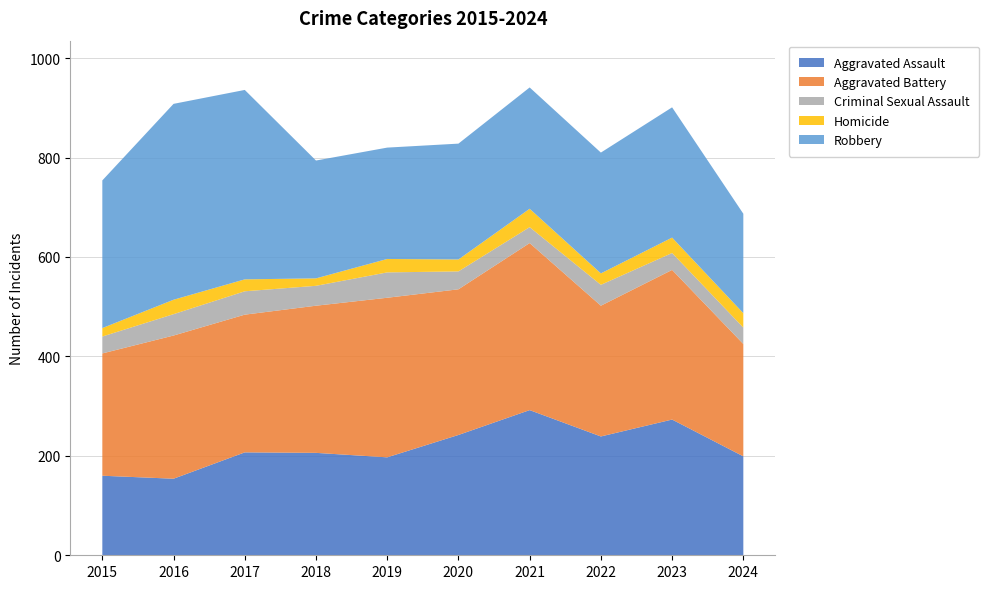

Reading left to right, what are all the values shown in this chart?

Aggravated Assault: 2015=160	2016=154	2017=207	2018=206	2019=197	2020=242	2021=292	2022=239	2023=273	2024=199
Aggravated Battery: 2015=246	2016=288	2017=277	2018=296	2019=321	2020=293	2021=336	2022=263	2023=301	2024=226
Criminal Sexual Assault: 2015=34	2016=43	2017=47	2018=40	2019=51	2020=36	2021=32	2022=42	2023=34	2024=33
Homicide: 2015=17	2016=29	2017=24	2018=15	2019=27	2020=24	2021=37	2022=23	2023=31	2024=29
Robbery: 2015=297	2016=394	2017=381	2018=237	2019=224	2020=233	2021=244	2022=243	2023=262	2024=200